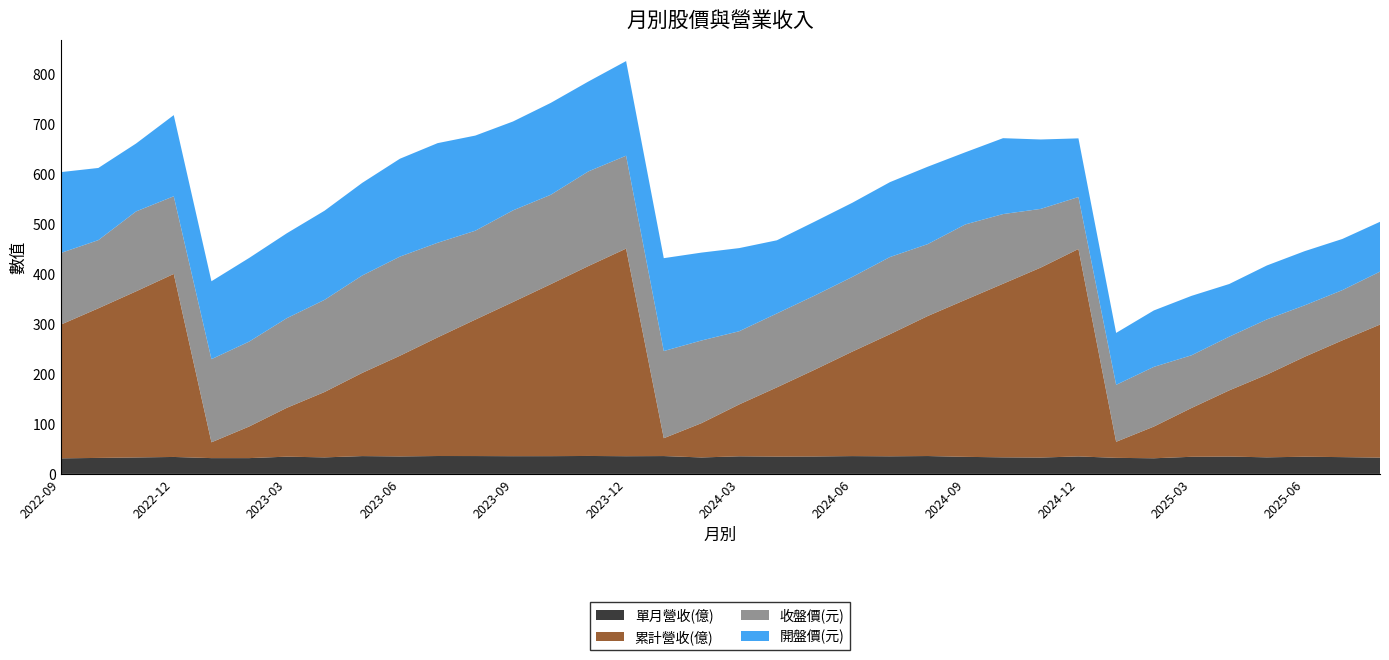

Reading right to left, extract all data points from this chart.

單月營收(億): 32.6	33.6	34.4	33.2	34.8	34.3	31.3	32.2	35.0	32.8	33.2	34.2	35.8	35.3	35.7	34.9	34.7	35.2	33.0	35.8	35.5	35.9	35.6	35.5	35.8	35.8	35.0	35.7	33.1	34.5	31.6	31.6	34.0	33.0	32.0	31.2
累計營收(億): 266.4	233.8	200.1	165.7	132.5	97.8	63.5	32.2	415.4	380.4	347.6	314.4	280.3	244.5	209.2	173.6	138.6	103.9	68.7	35.8	415.7	380.3	344.3	308.7	273.2	237.5	201.6	166.6	130.9	97.8	63.3	31.6	366.5	332.6	299.6	267.6
收盤價(元): 106.0	100.5	103.0	110.5	107.5	105.5	119.5	114.0	104.0	117.5	139.5	151.0	144.0	154.5	149.5	148.5	148.0	146.5	165.5	174.5	186.0	189.5	179.0	183.5	178.0	189.5	198.5	195.0	184.5	179.5	170.0	166.5	155.5	160.0	136.5	143.5
開盤價(元): 99.8	102.5	108.5	108.0	105.5	119.0	113.0	104.0	117.5	139.0	152.0	144.5	155.0	150.0	148.5	148.0	146.5	166.5	176.0	186.0	189.5	180.0	184.0	178.0	190.5	199.5	196.0	185.5	178.5	170.0	167.5	156.0	162.5	136.0	144.5	162.0